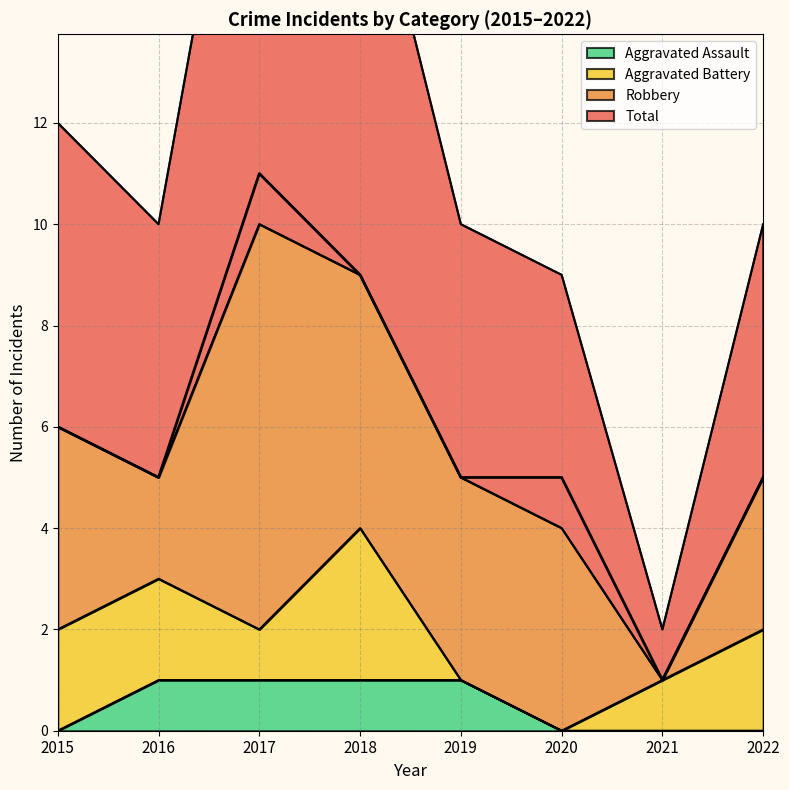

How many interior local peaks does the Total series have?

1